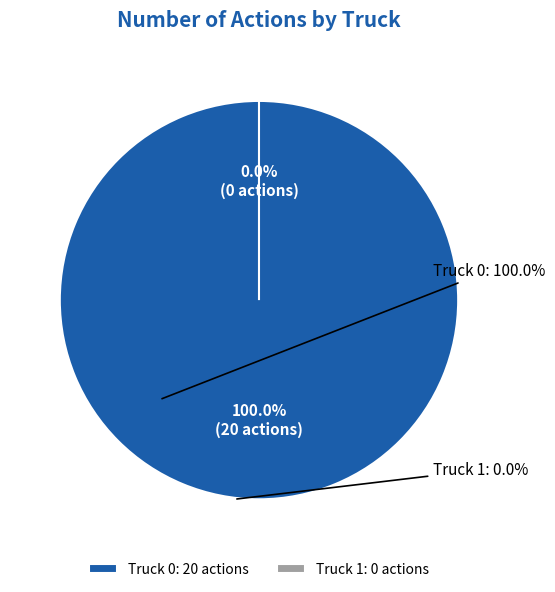

Which has a higher value, Truck 0 or Truck 1?

Truck 0